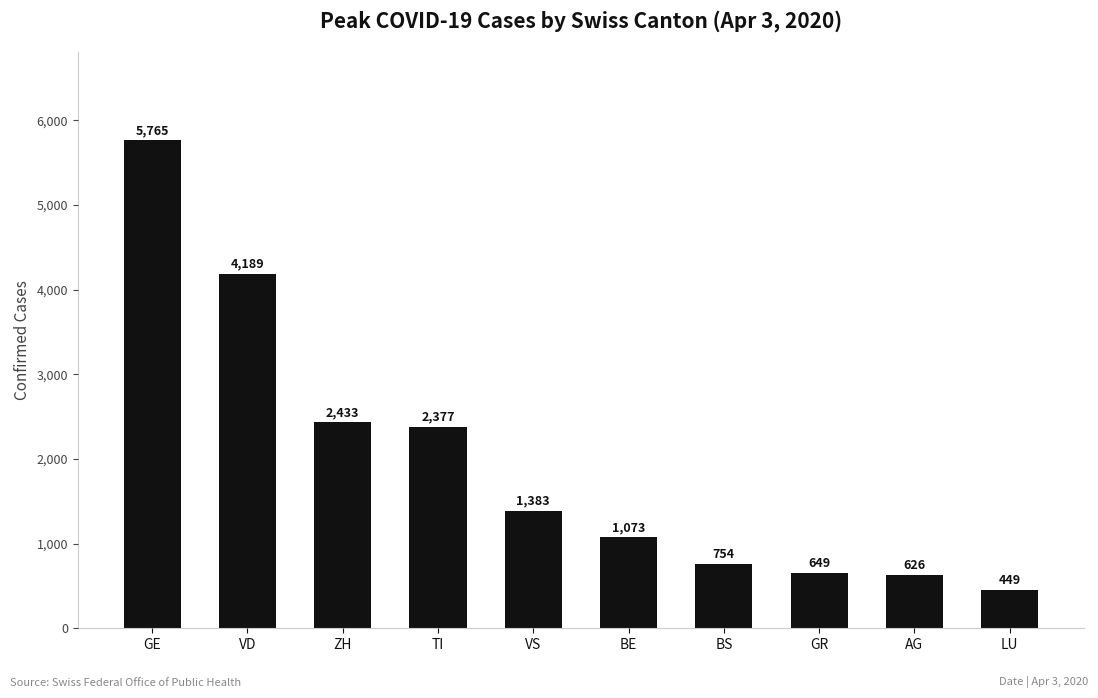

At which category does the chart reach its minimum across all series?

LU